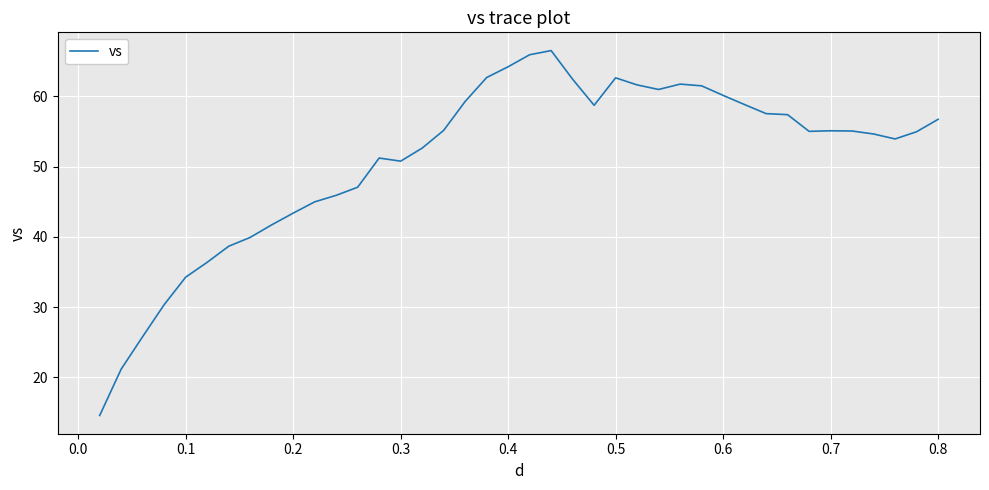

What is the difference between the maximum and minimum values?

52.0